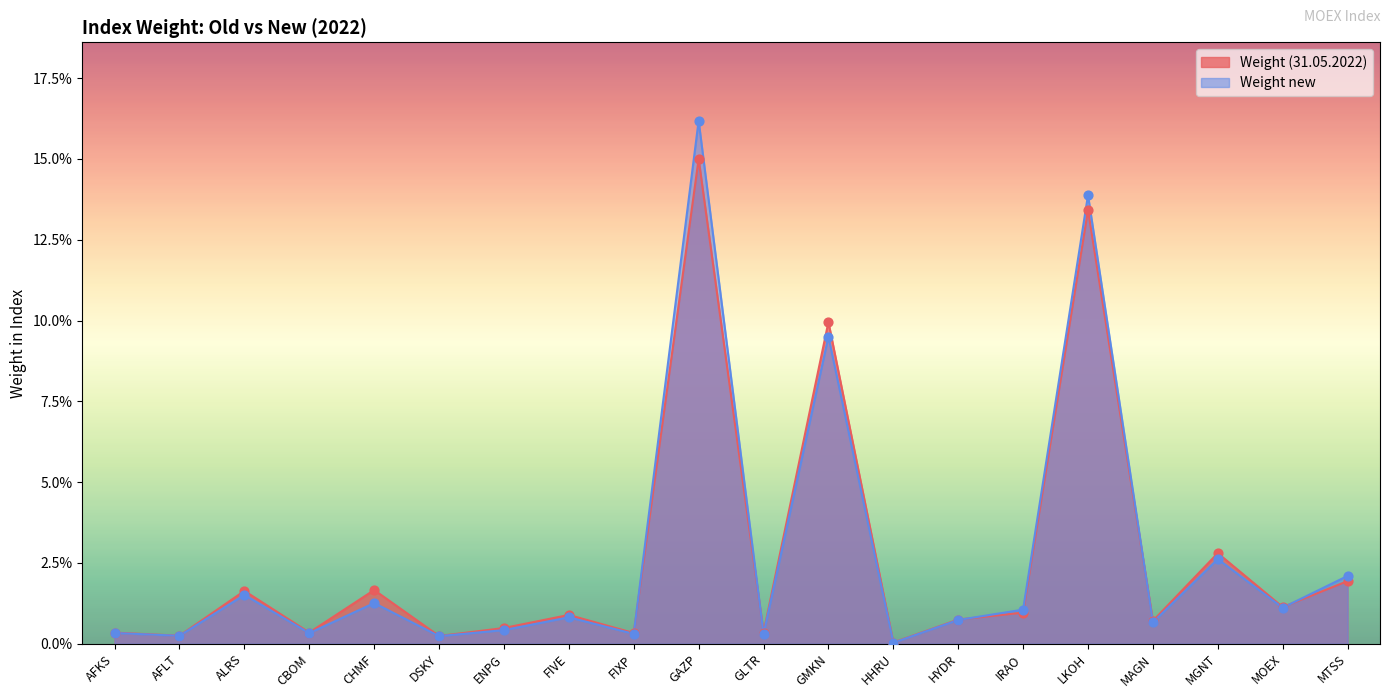

At which category is the sum across all series the highest?

GAZP